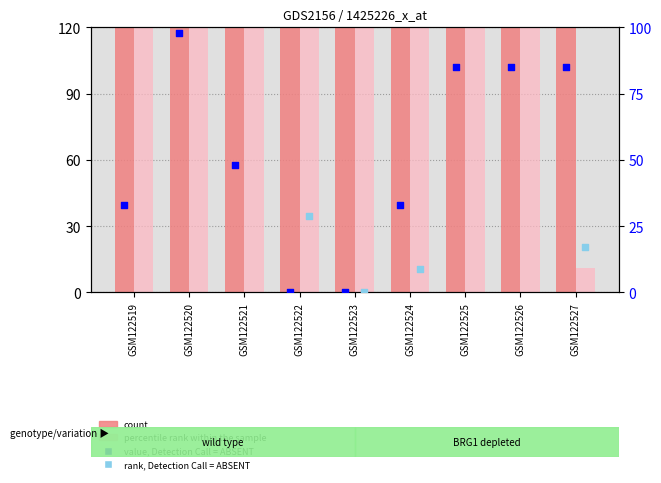

At how many categories does at least one series exceed 113?

9